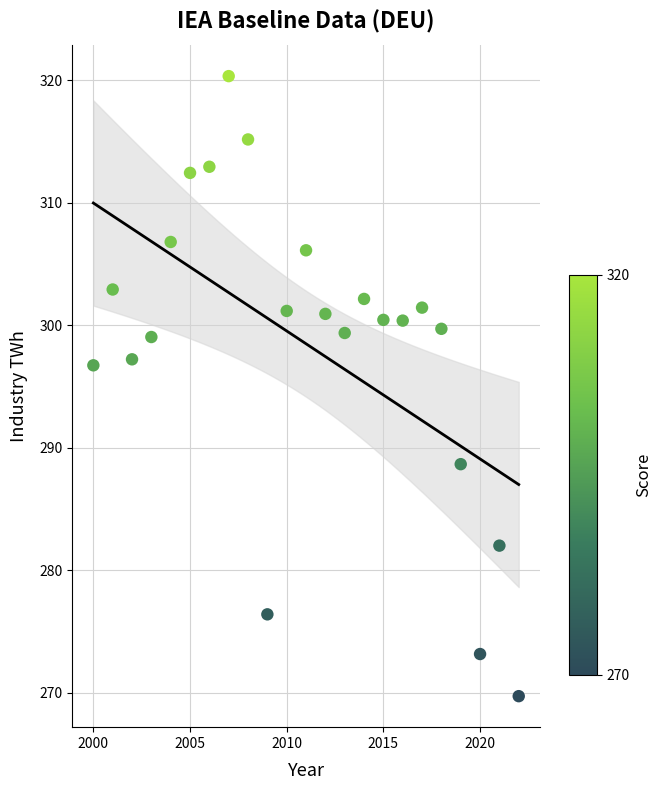

What is the range of X values (max minus min)?

22.0